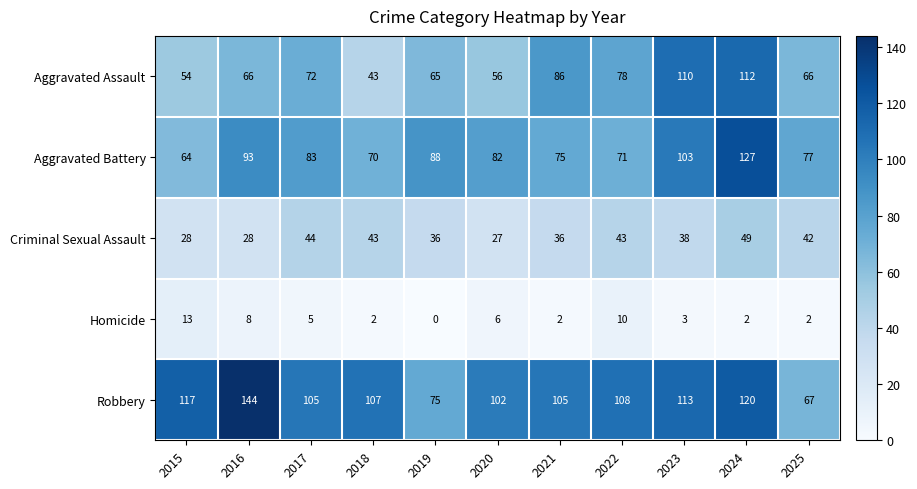

At 2020, list the series in order from largest to smallest.

Robbery, Aggravated Battery, Aggravated Assault, Criminal Sexual Assault, Homicide